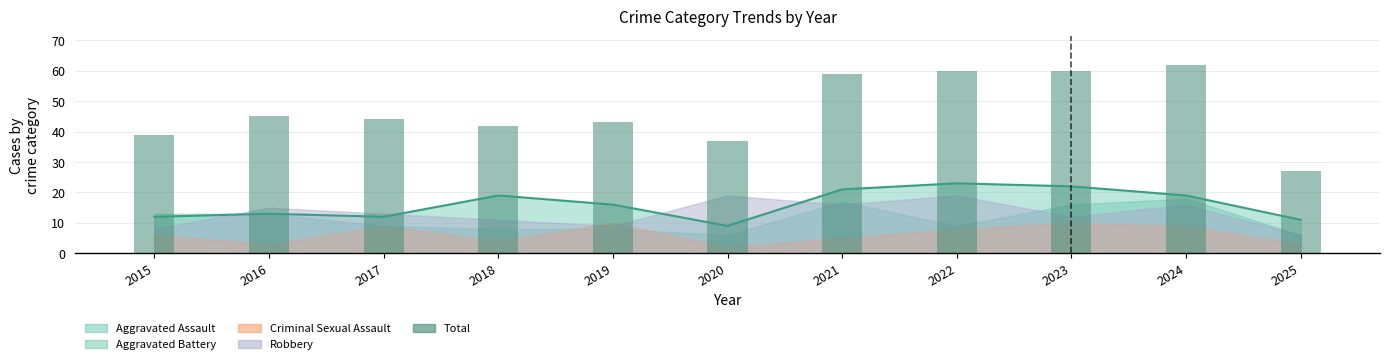

Where does the data first go above 44?

2016